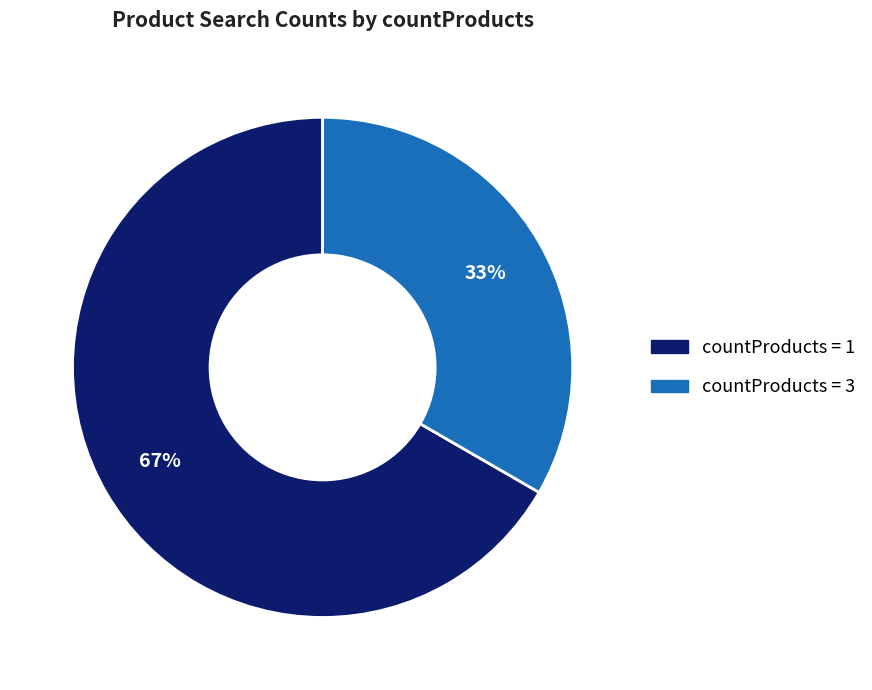

Count the number of slices in the pie.

2